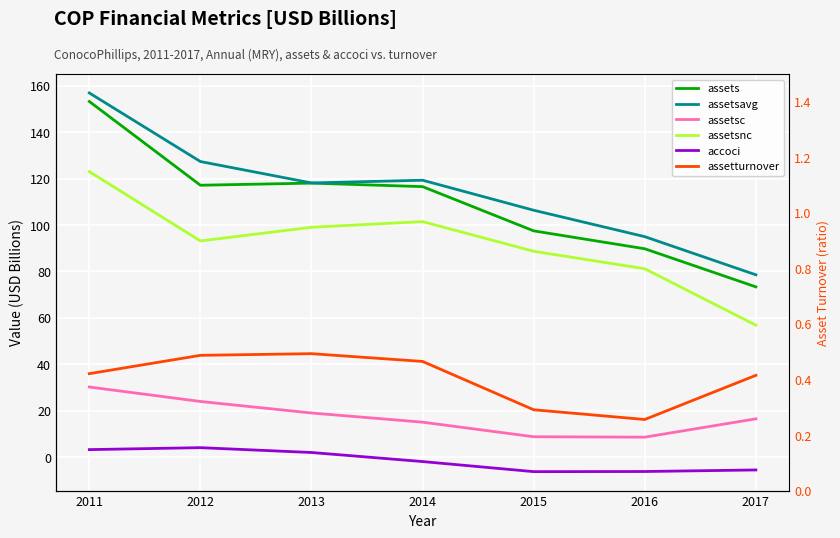

Is it true that assetsc equals 24.0 at 2012?

True